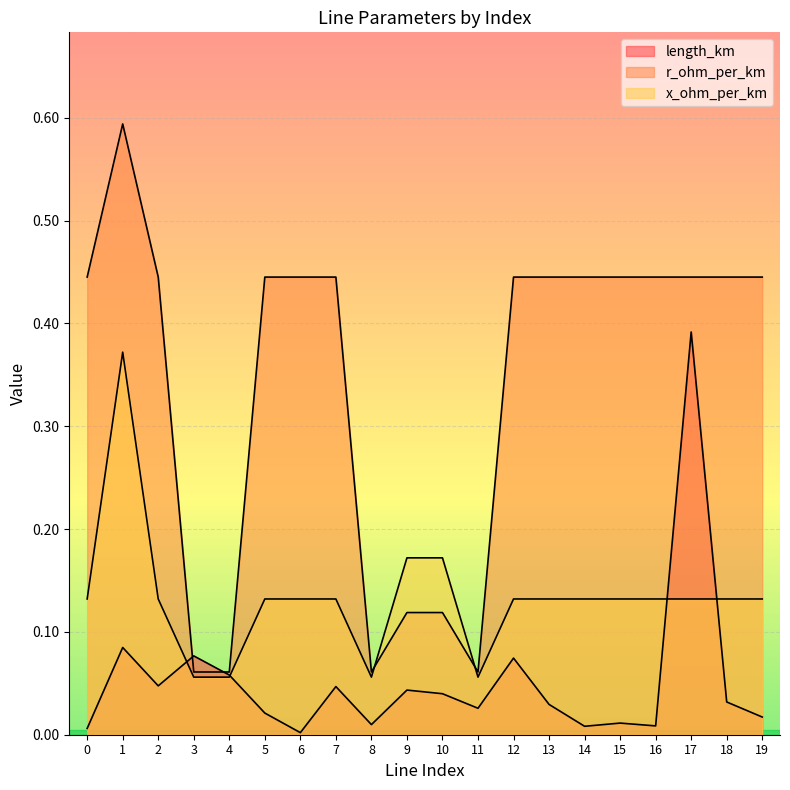

Rank the series by their average value, from lowest to highest.

length_km, x_ohm_per_km, r_ohm_per_km